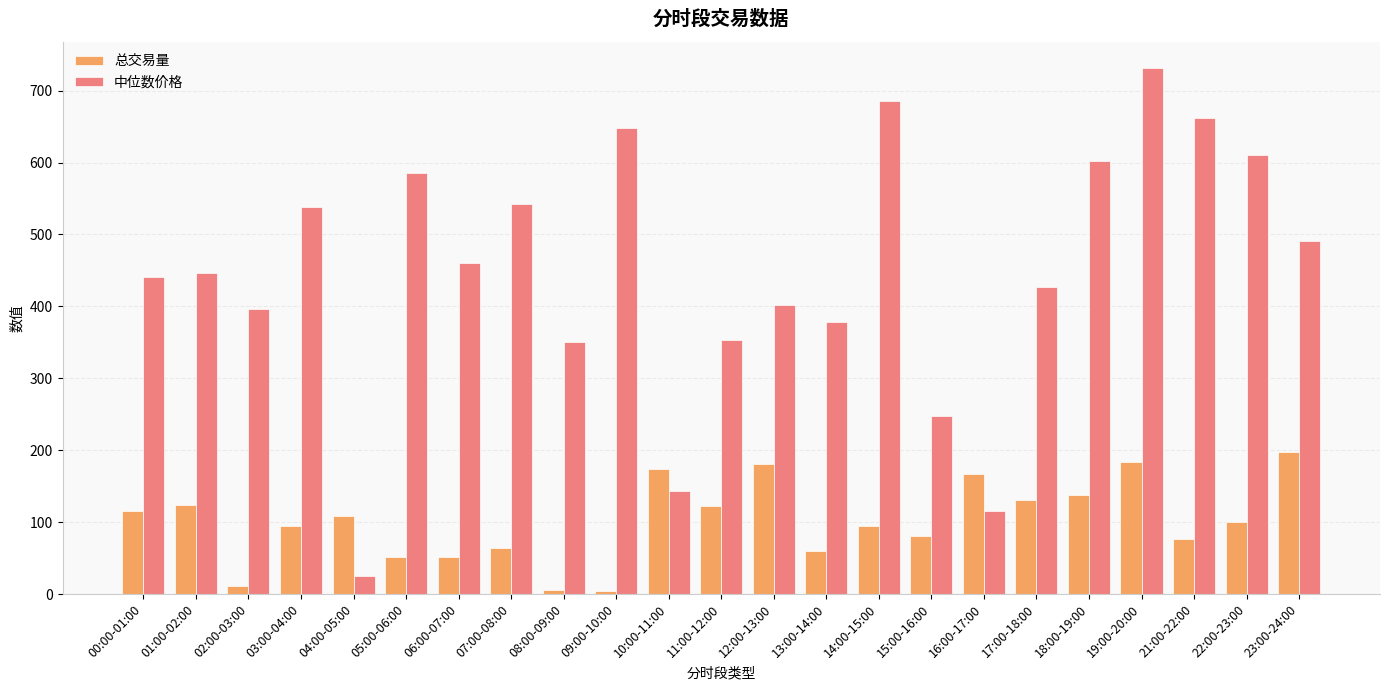

At which category is the sum across all series the highest?

19:00-20:00